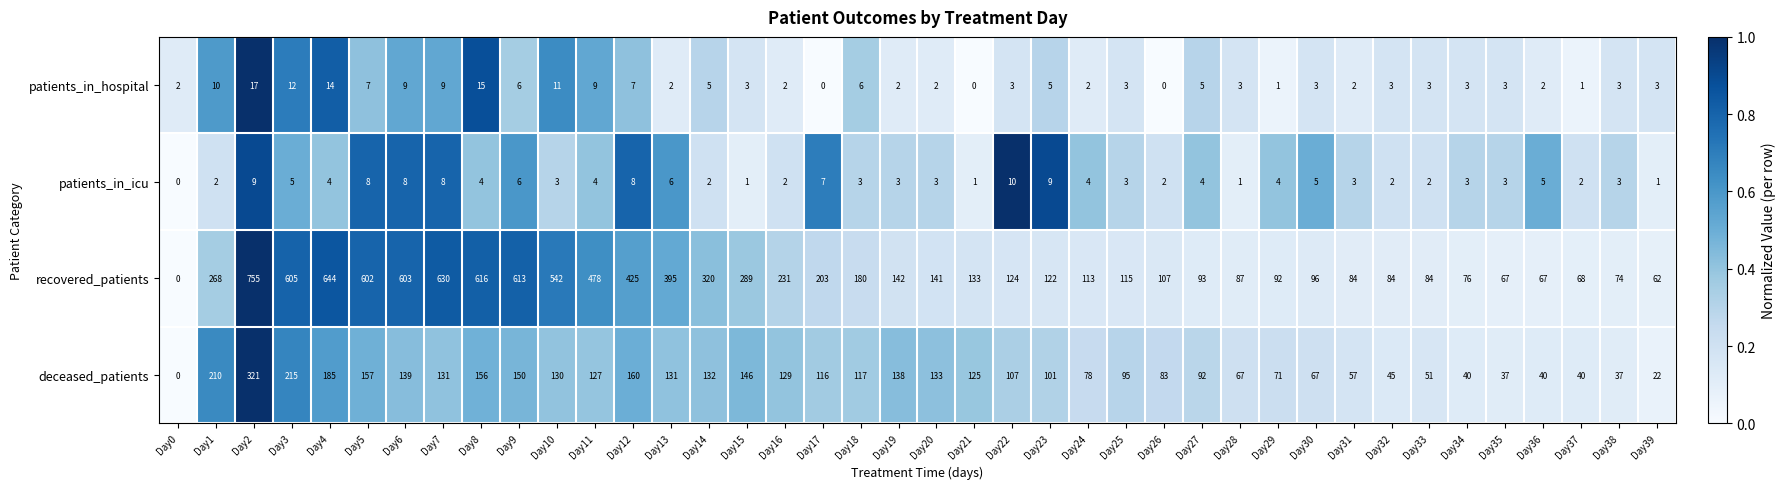

What is the spread (max minus min) of values at Day27?

89